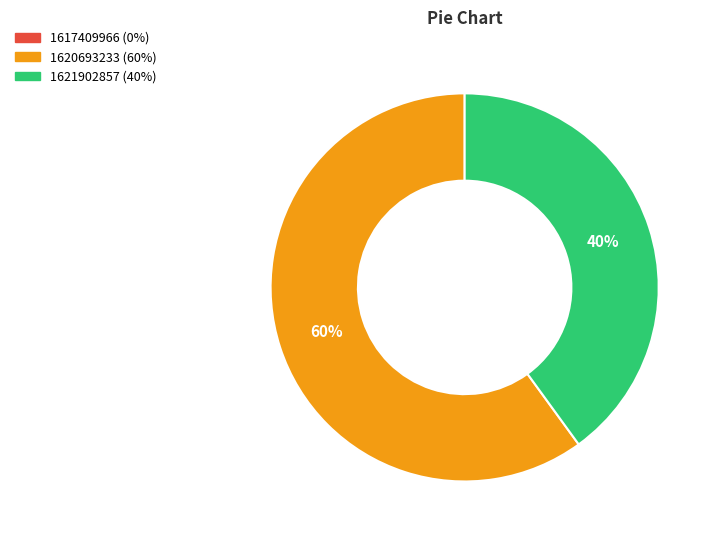

To the nearest percent, what is the average slice percentage?

50%